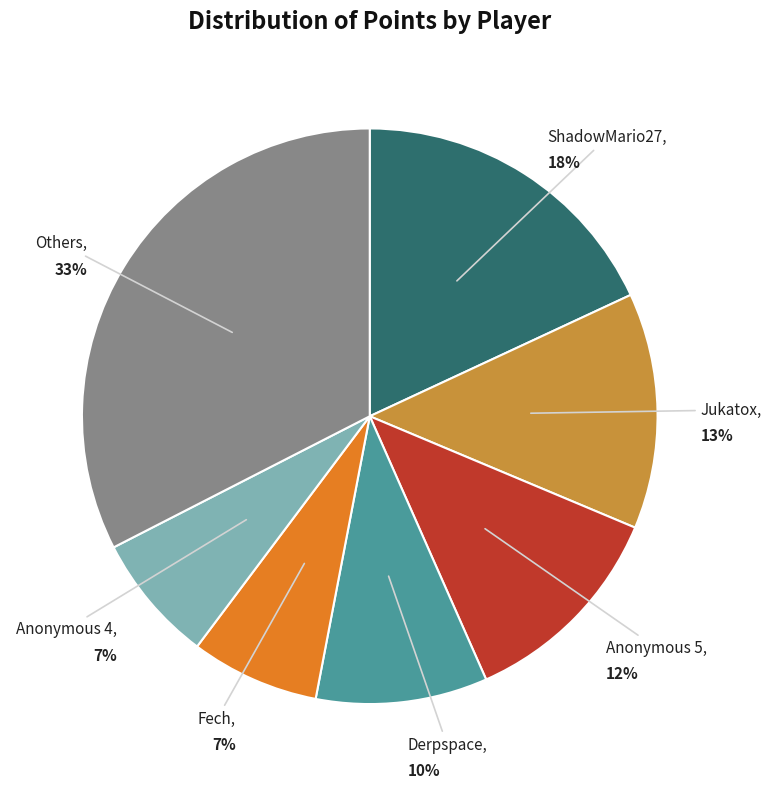

How many slices are in this pie chart?

7